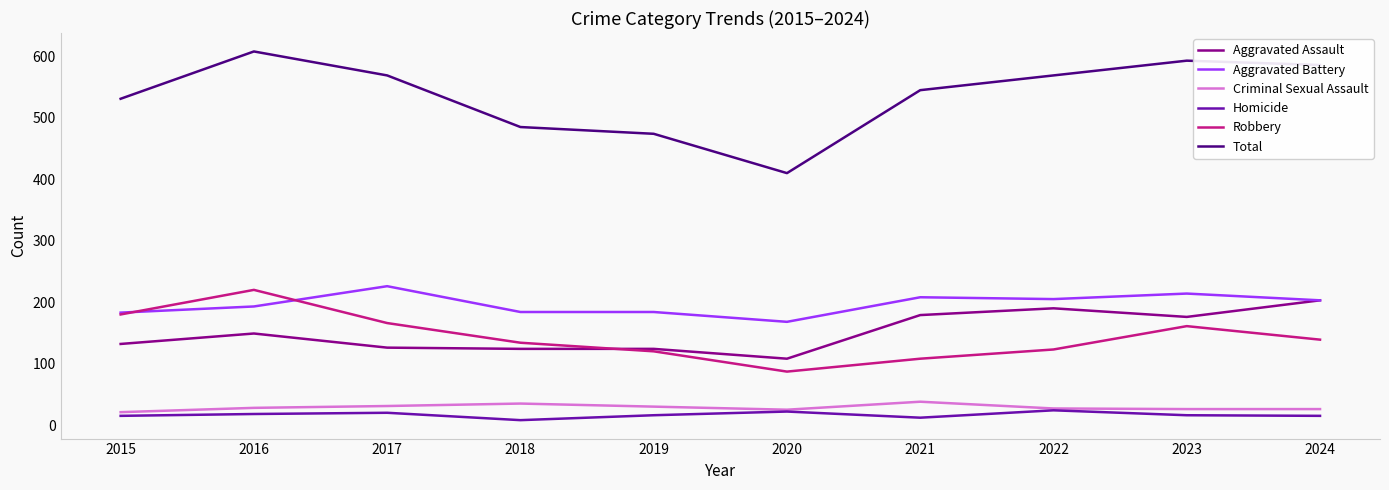

True or false: Aggravated Battery has a value of 94 at 2024.

False